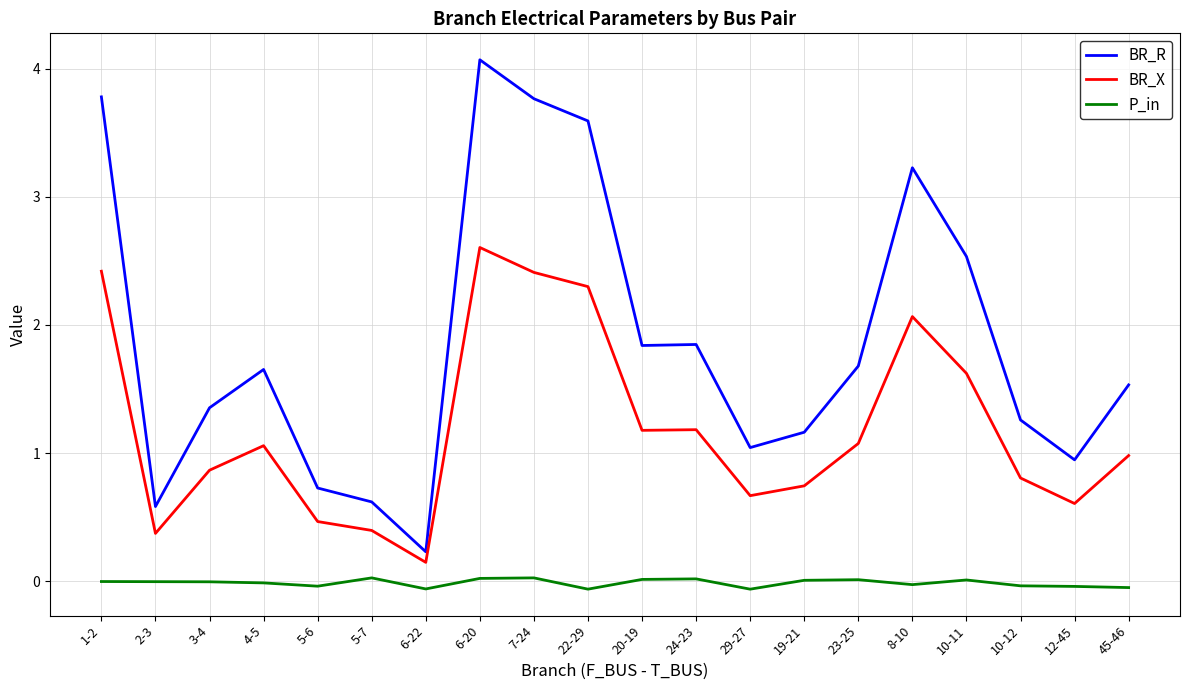

Rank the series by their average value, from lowest to highest.

P_in, BR_X, BR_R